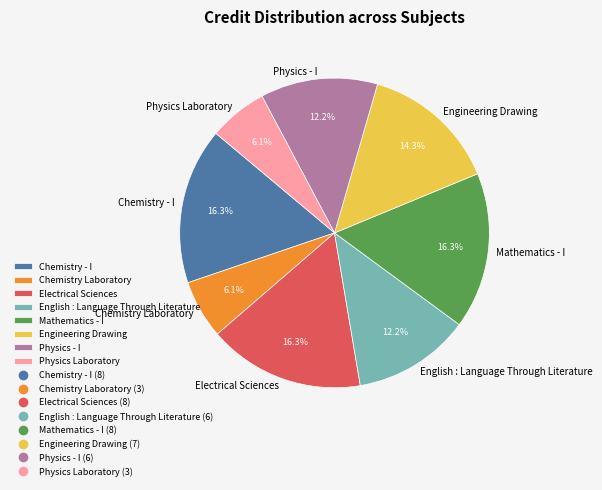

True or false: Engineering Drawing accounts for 14% of the total.

True